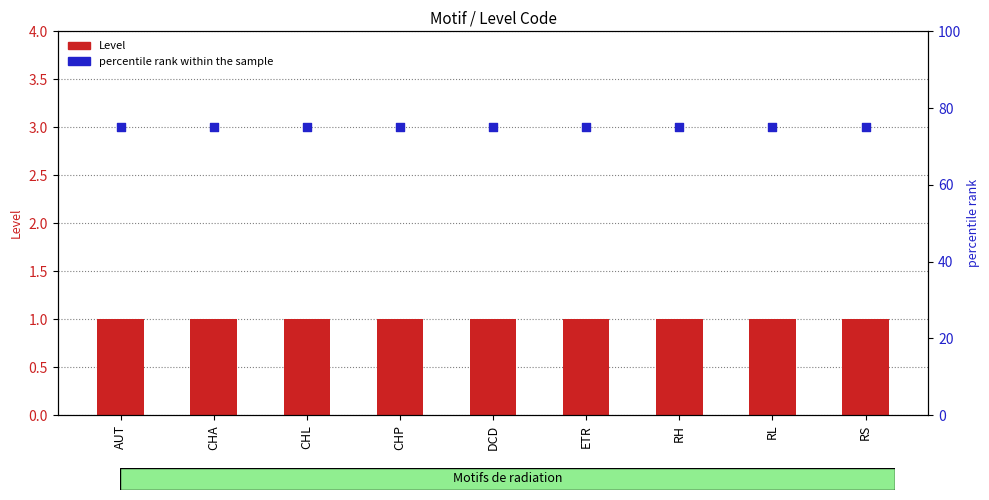

Which series reaches the minimum Y coordinate?

Level